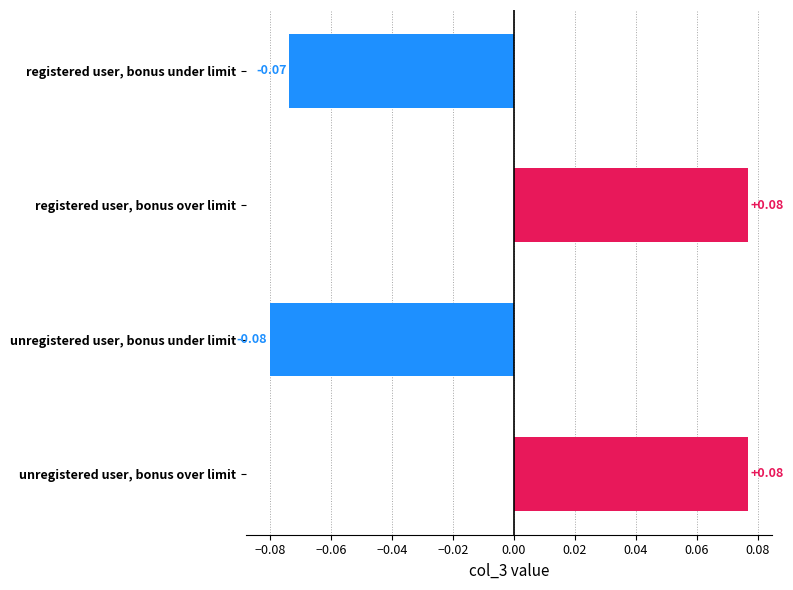

Count the number of values greater than 0.

2